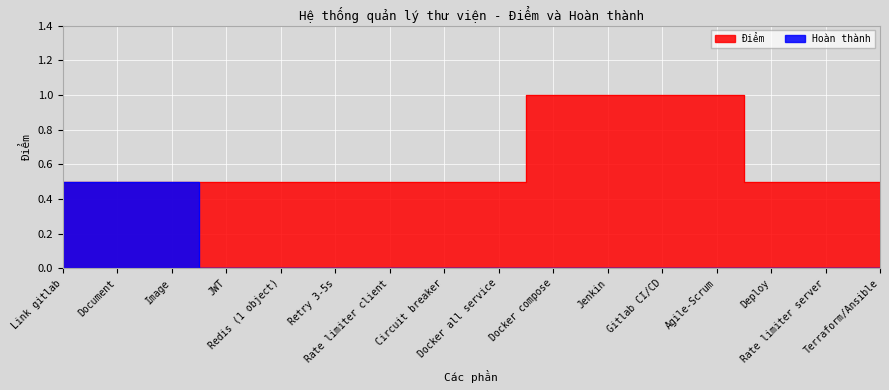

Is it true that Hoàn thành equals 0.0 at Redis (1 object)?

True